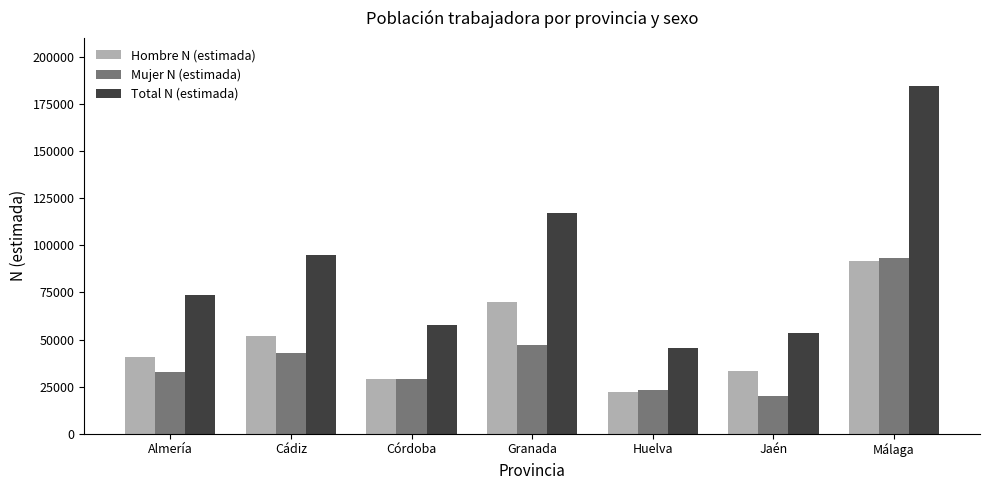

How many values in the Mujer N (estimada) series are below 32741?

3